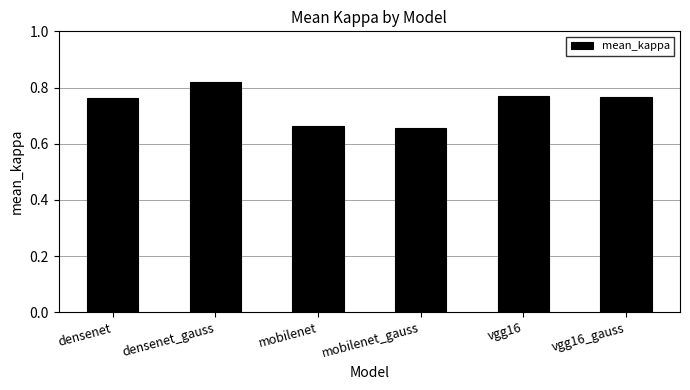

What is the label of the 4th bar from the left?

mobilenet_gauss